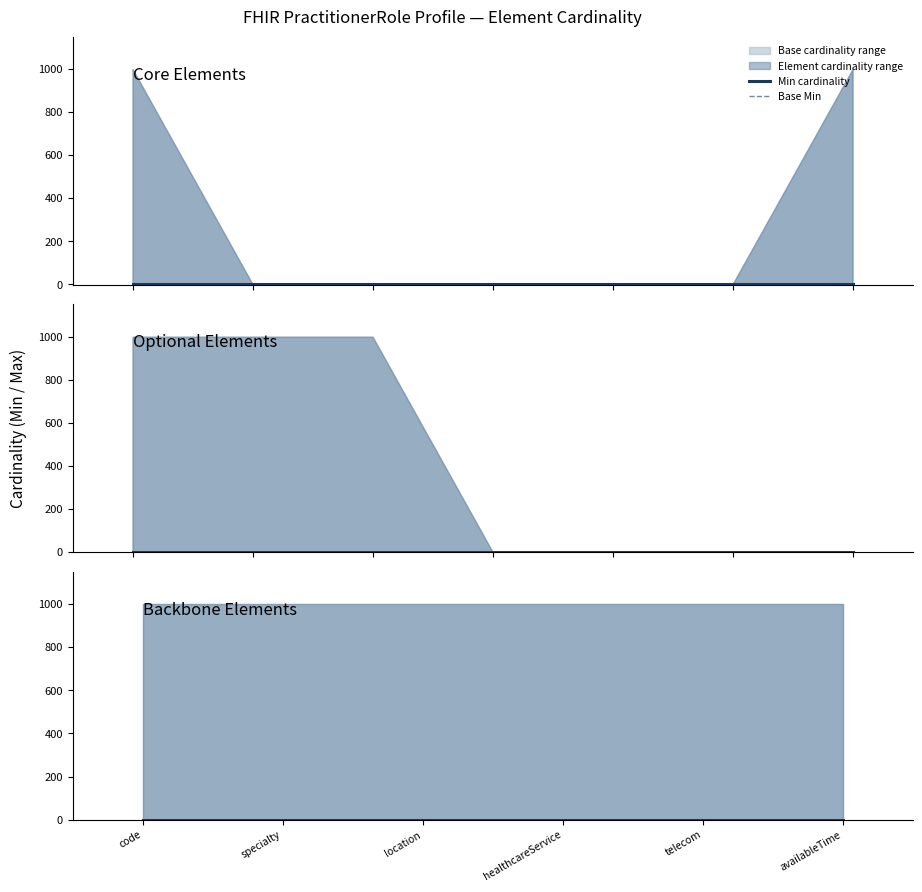

How many values in the BaseMax_numeric series are below 999?

9